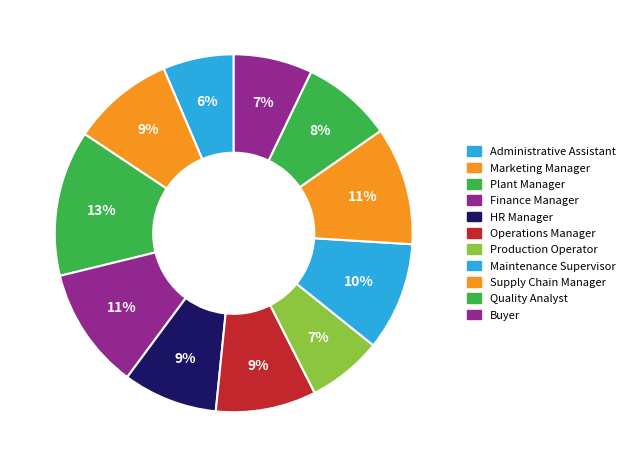

Does any single category account for the majority?

No